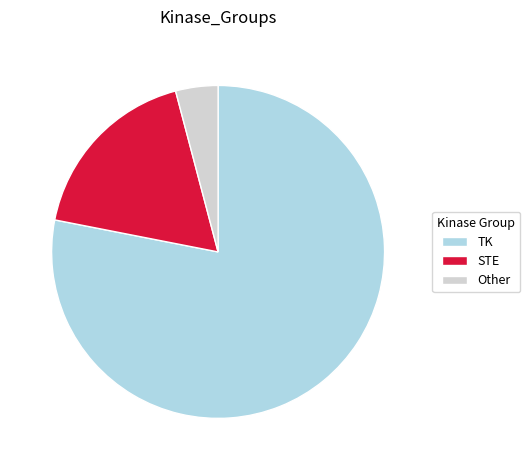

How many slices are in this pie chart?

3